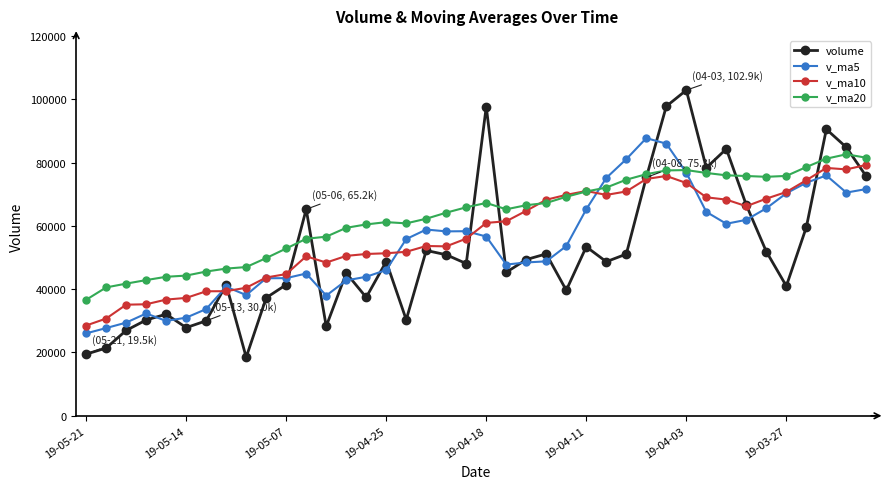

How many values in the volume series are below 48734?

20